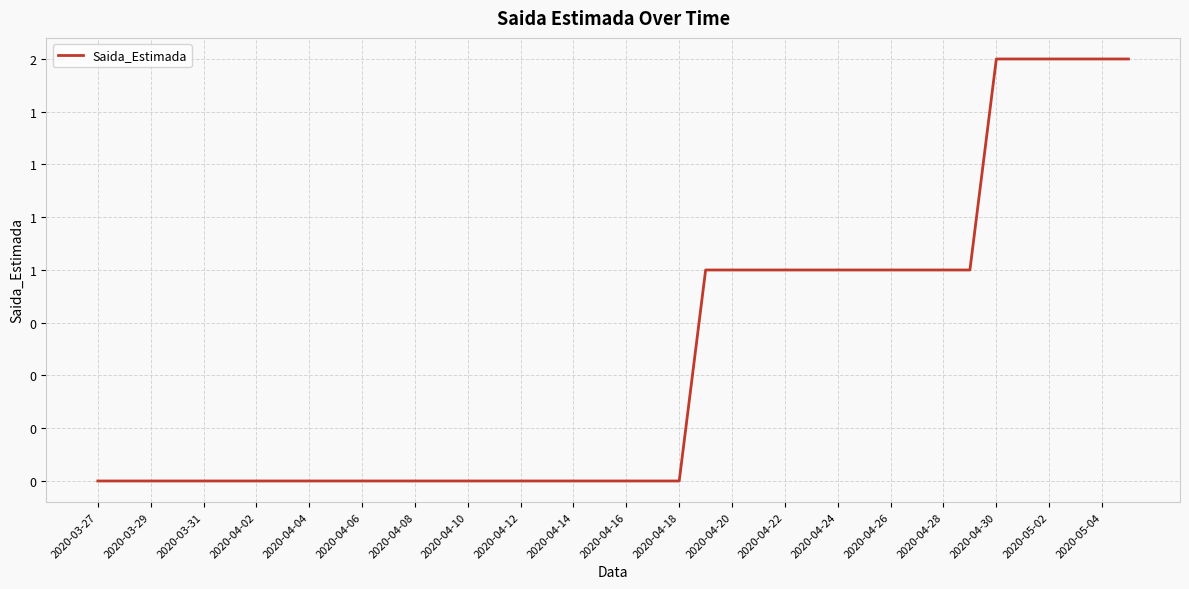

Does the chart have visible grid lines?

Yes